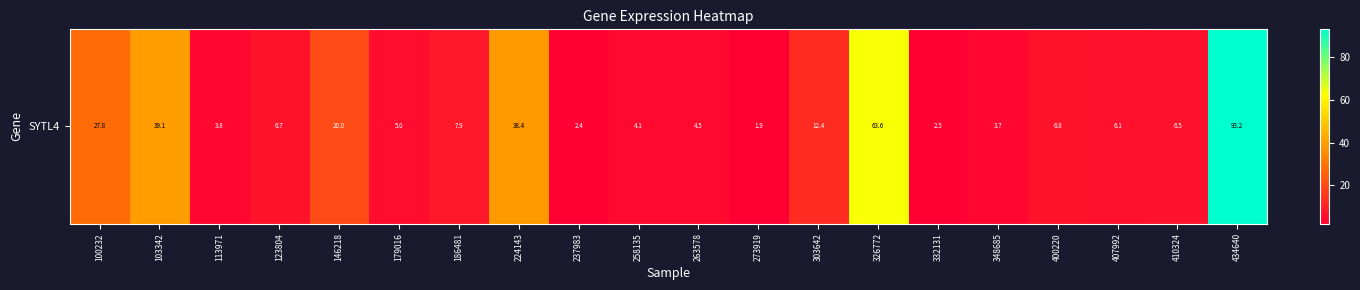

What is the change in value from 100232 to 113971?

-24.1